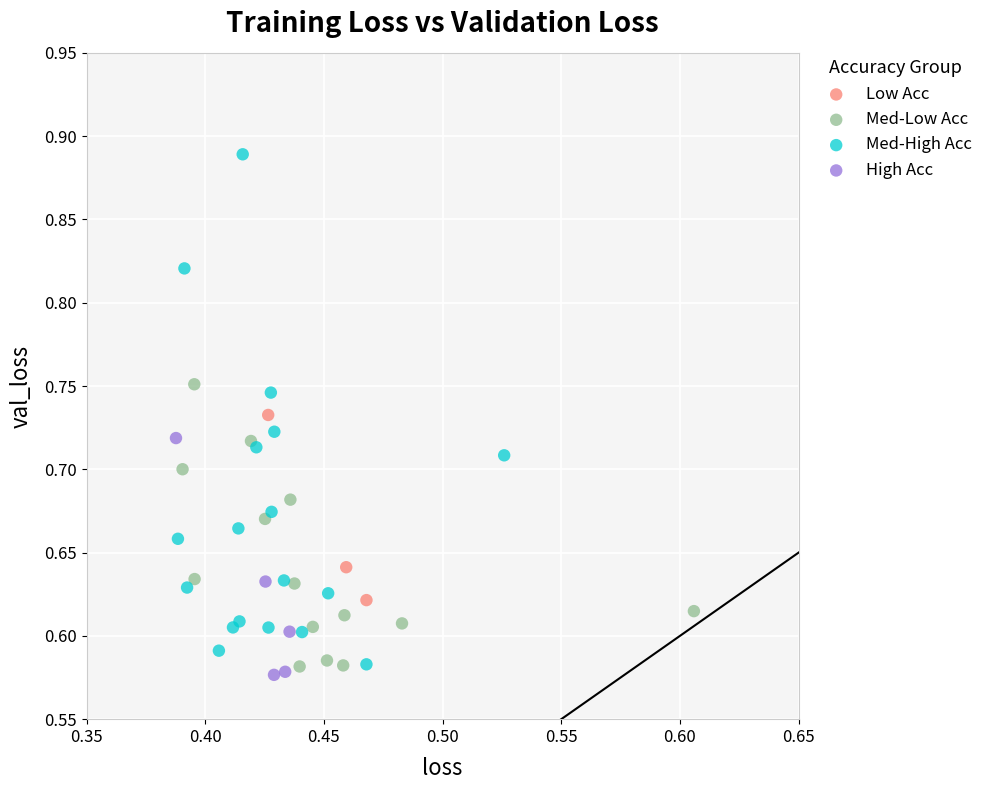

Which series contains the lowest Y value?

High Acc